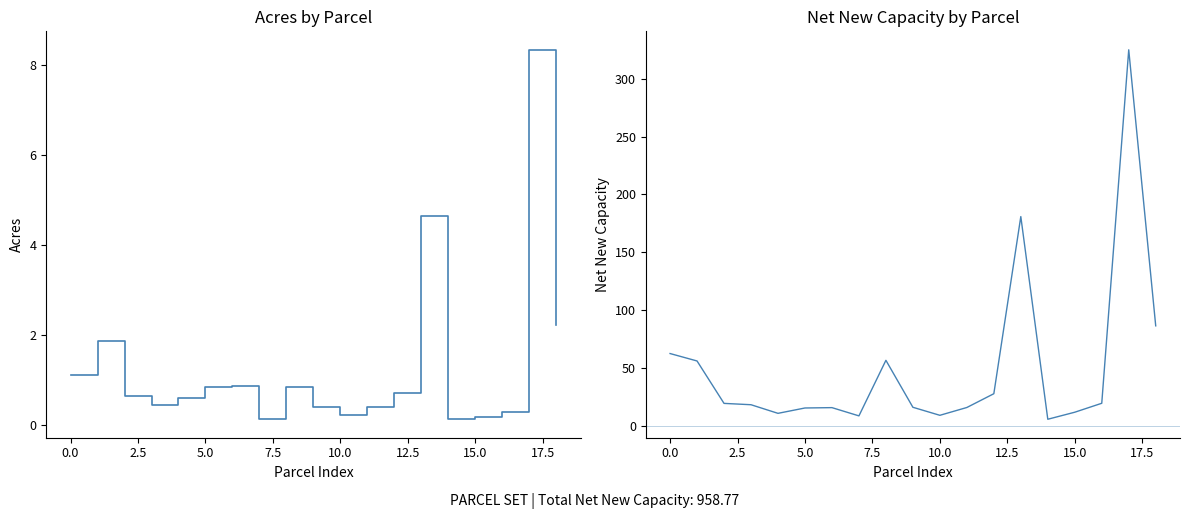

Rank the series by their maximum value, from lowest to highest.

Acres, Net New Capacity